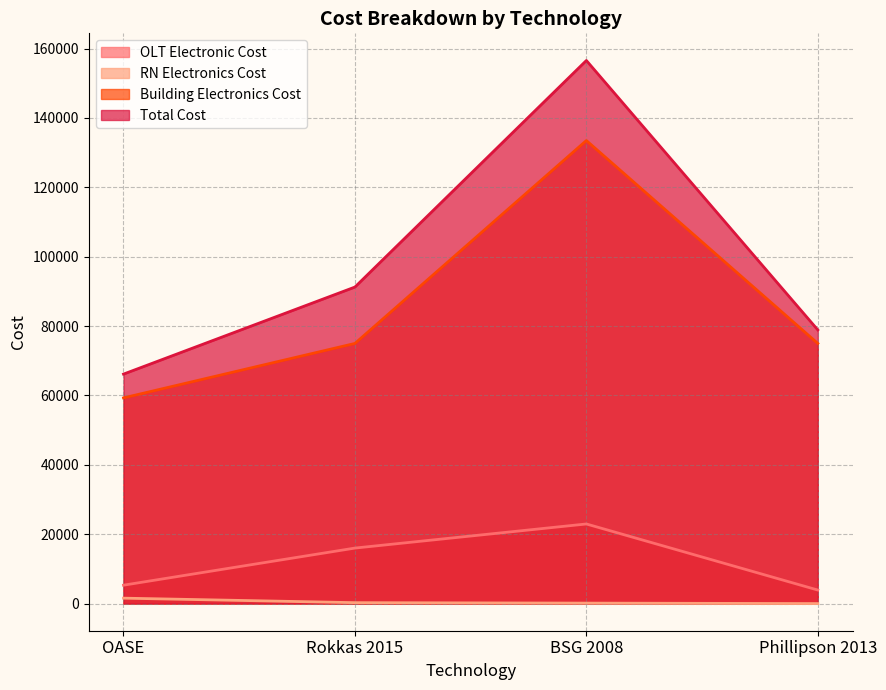

Where is Building Electronics Cost nearest to the value 96400?

Rokkas 2015